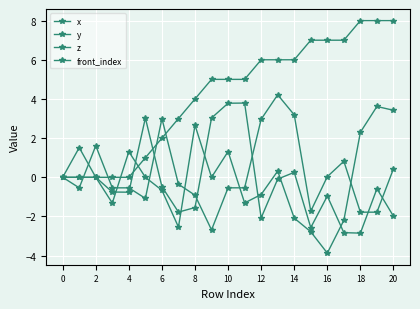

Where do front_index and y first cross each other?

4 and 6